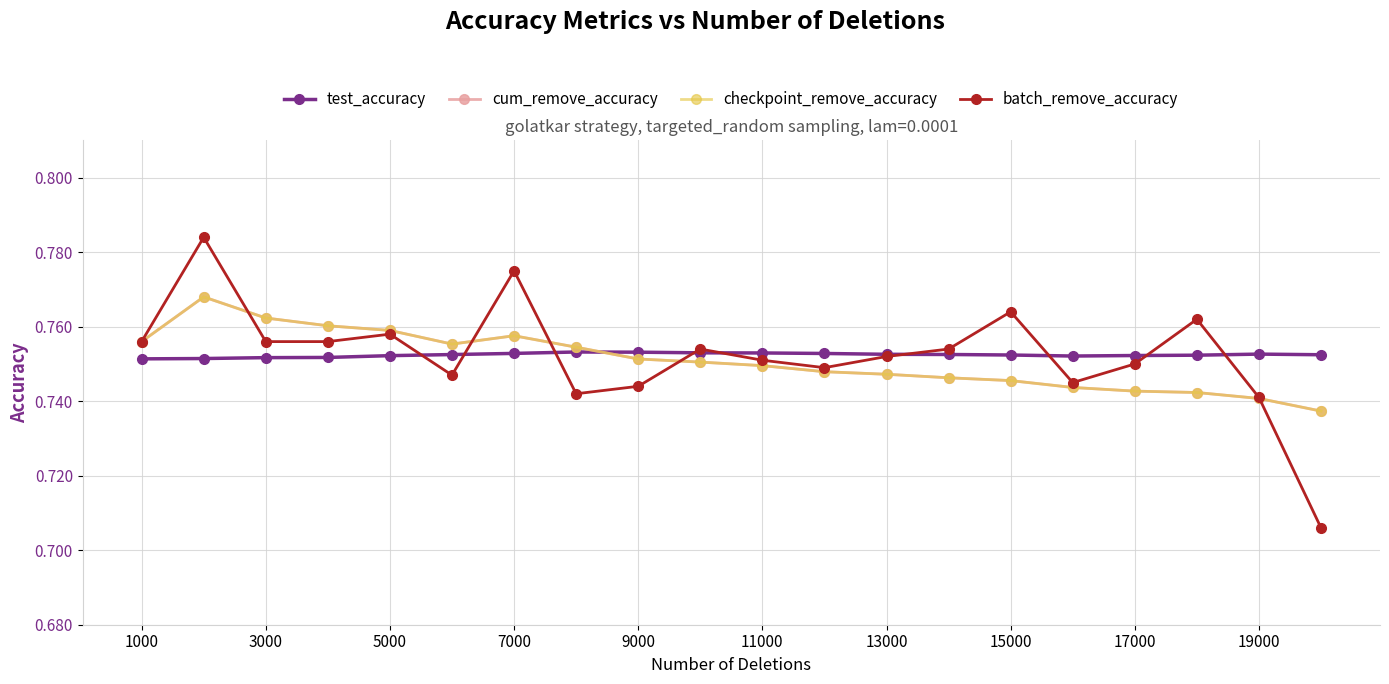

Is this an area chart (filled region under the line)?

No